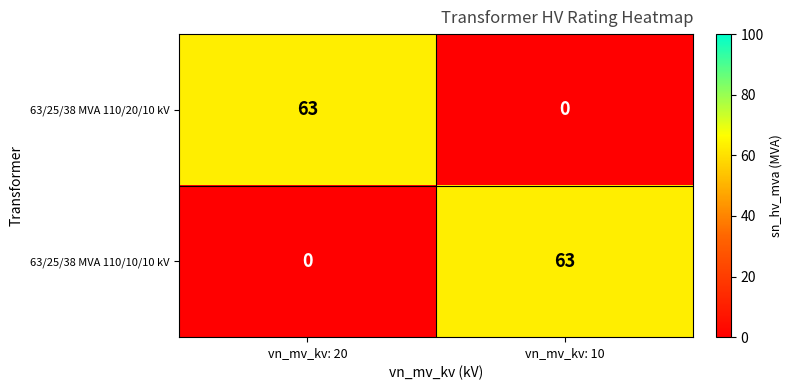

What is the difference between the highest and lowest values at vn_mv_kv: 20?

63